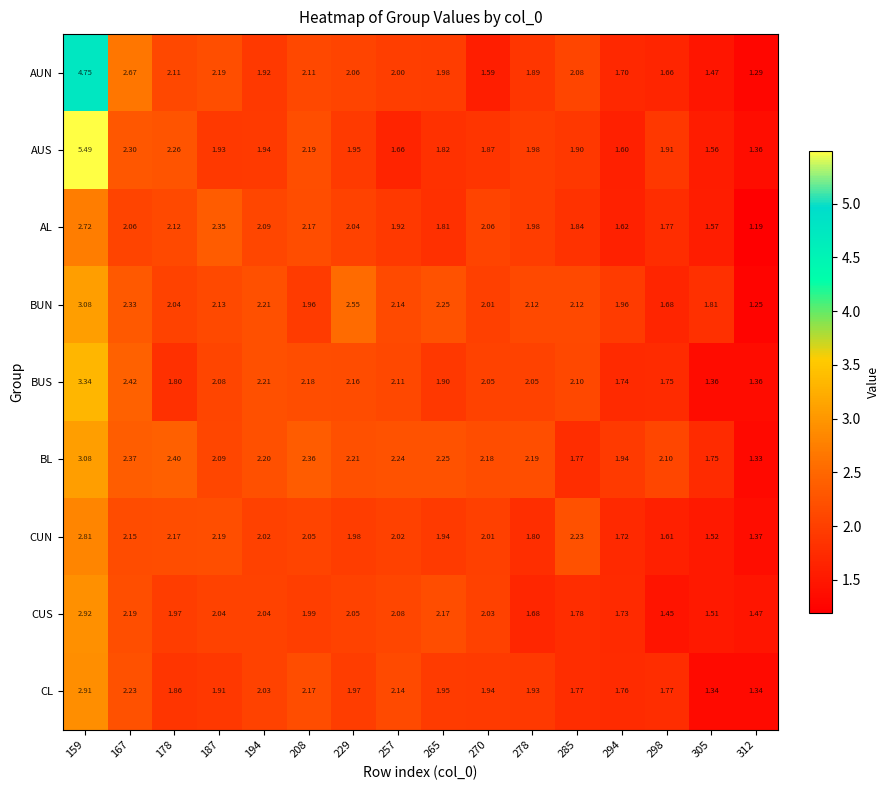

Is the value of BUS at 178 greater than the value of AUS at 159?

No